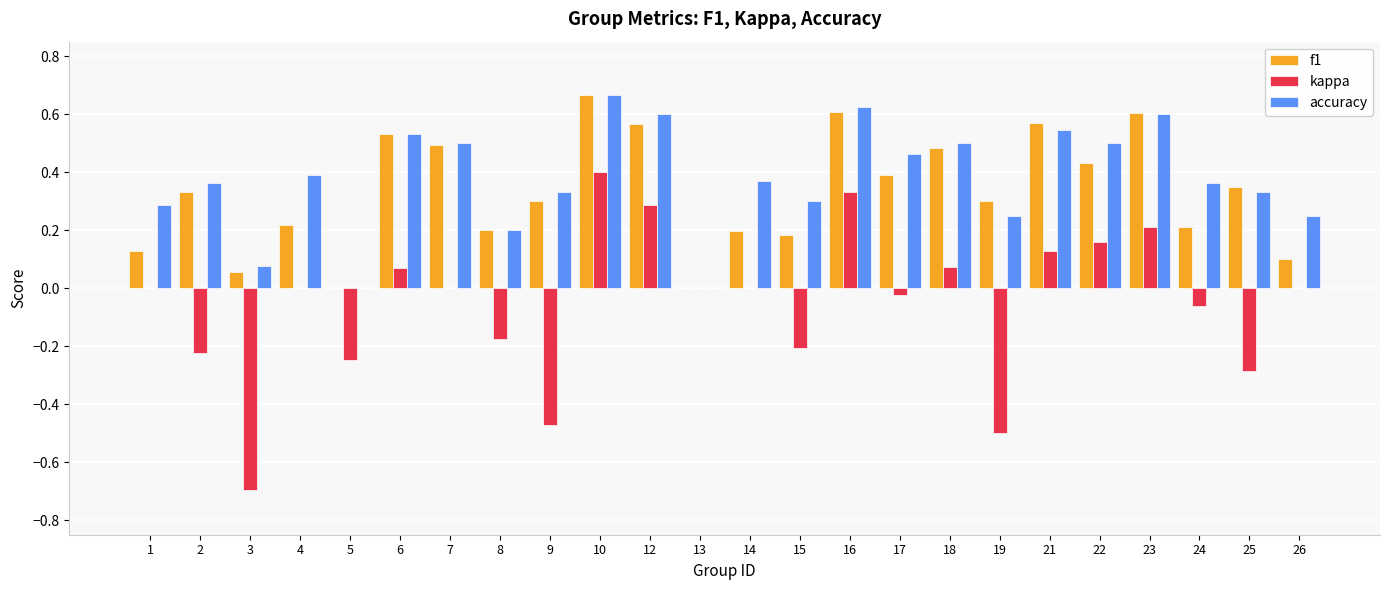

Which series has the widest spread of values?

kappa